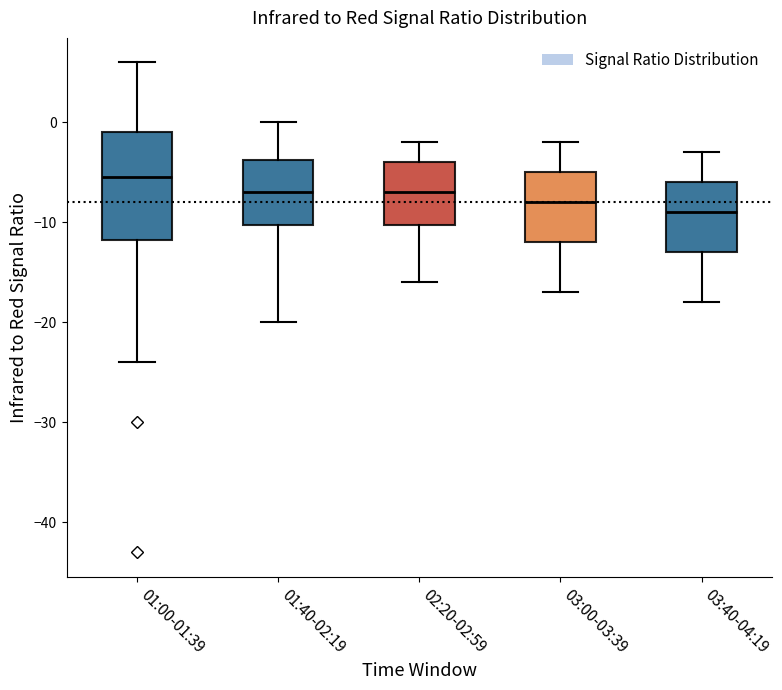

Where is the upper edge of the box for 01:00-01:39 on the y-axis? The values are not printed on the chart, so give them approximately, as read against the axis.

-1